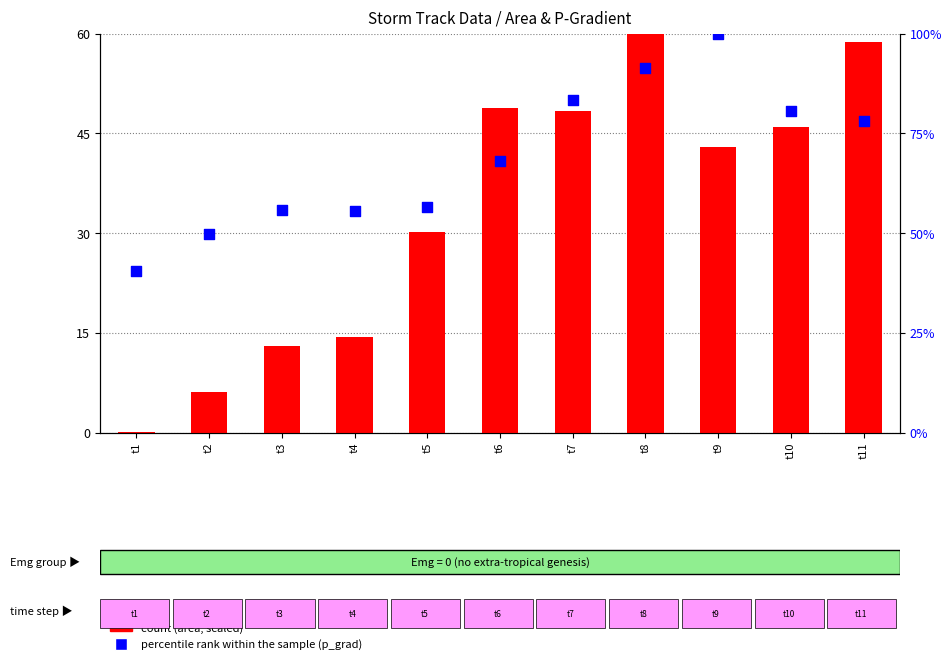

What is the total value across all series at t9?

102.9